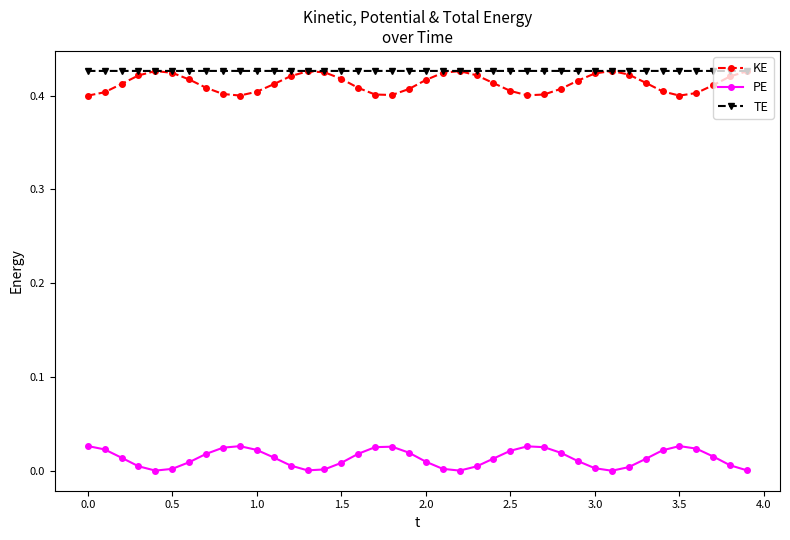

True or false: PE and KE cross at least once.

False